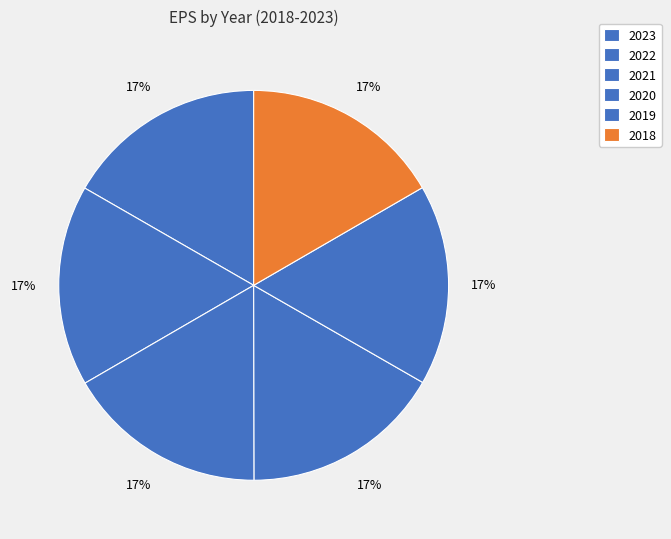

To the nearest percent, what portion does 2022 represent?

17%